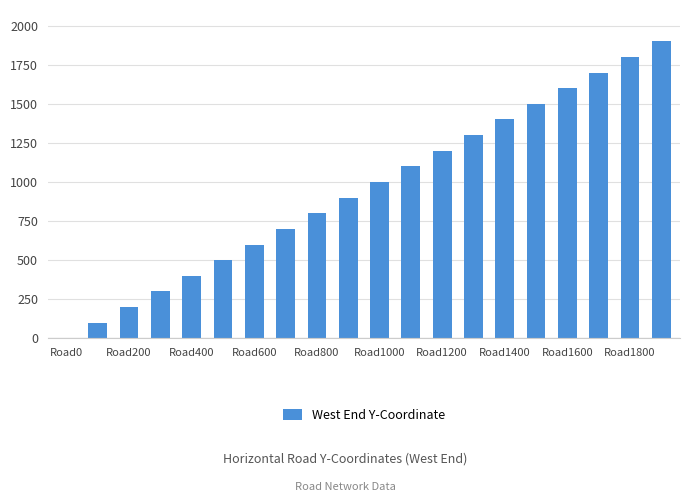

What is the maximum value shown in the chart?

1900